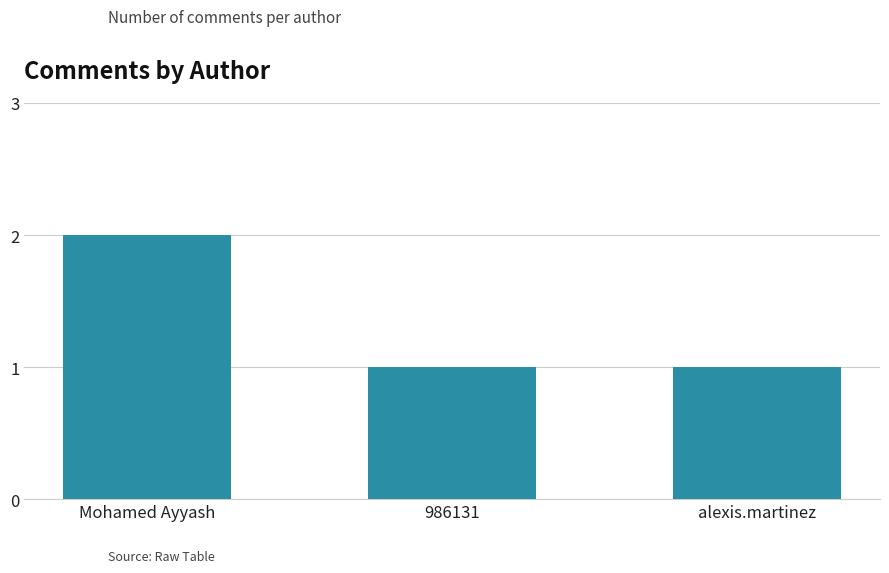

Between alexis.martinez and Mohamed Ayyash, which is larger?

Mohamed Ayyash